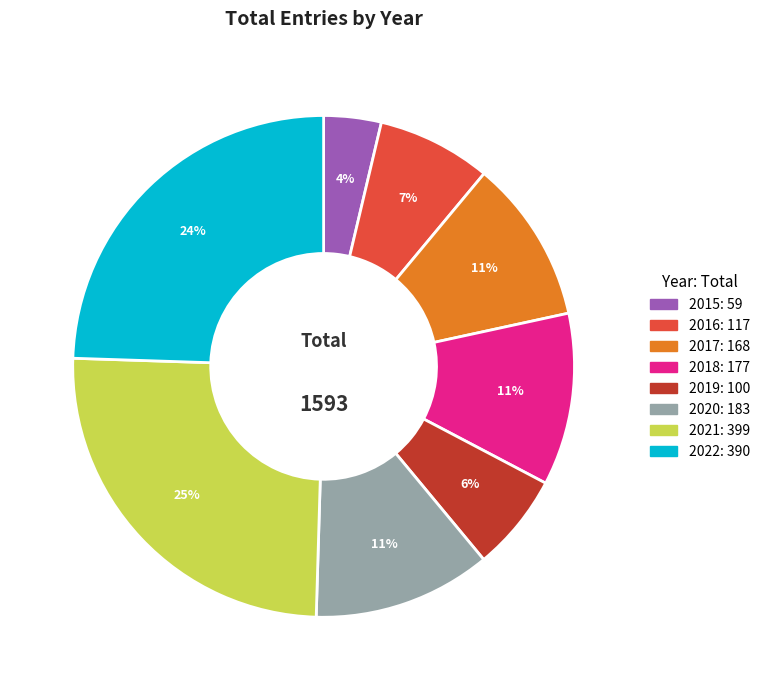

Between 2016 and 2018, which is larger?

2018